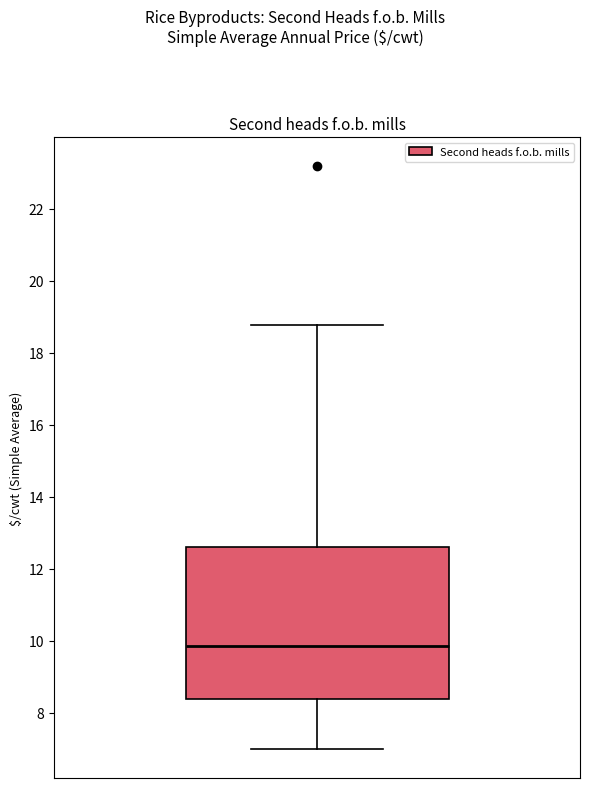

Read this box plot against the y-axis: the position of the median line, the range covered by the box, and the ends of both whiskers. The values are not printed on the chart, so give them approximately, as read against the axis.

median 9.8, box 8.4 to 12.6, whiskers 7.0 to 18.8